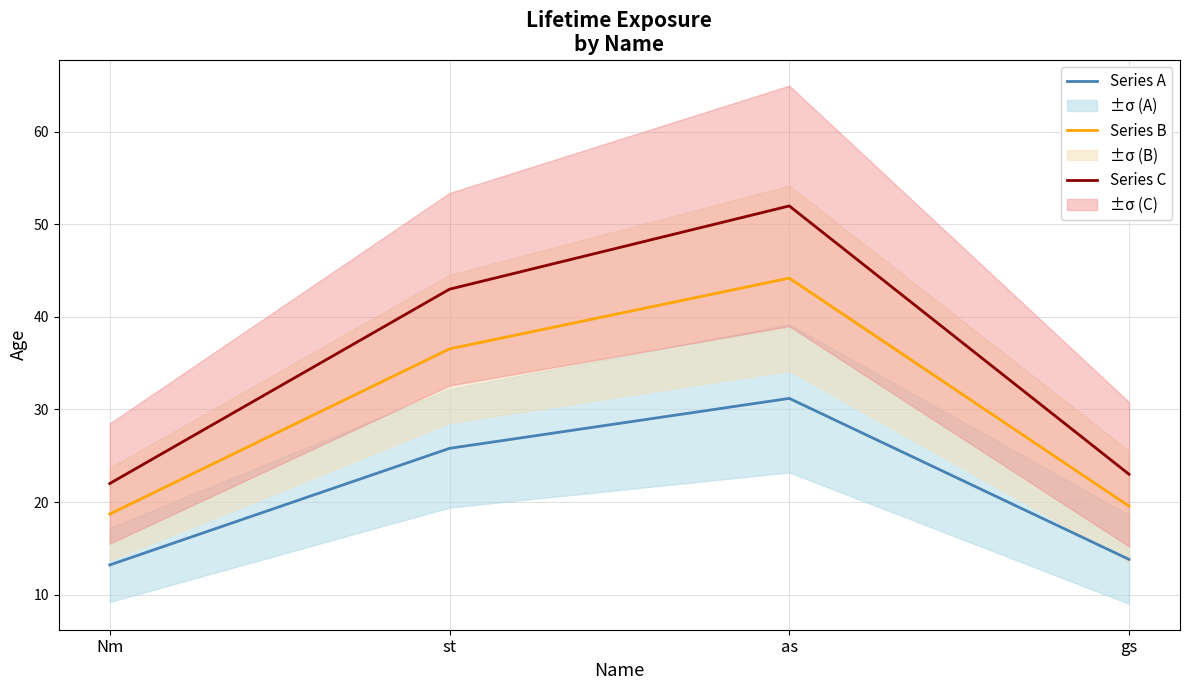

Rank the series by their maximum value, from lowest to highest.

Series A, Series B, Series C